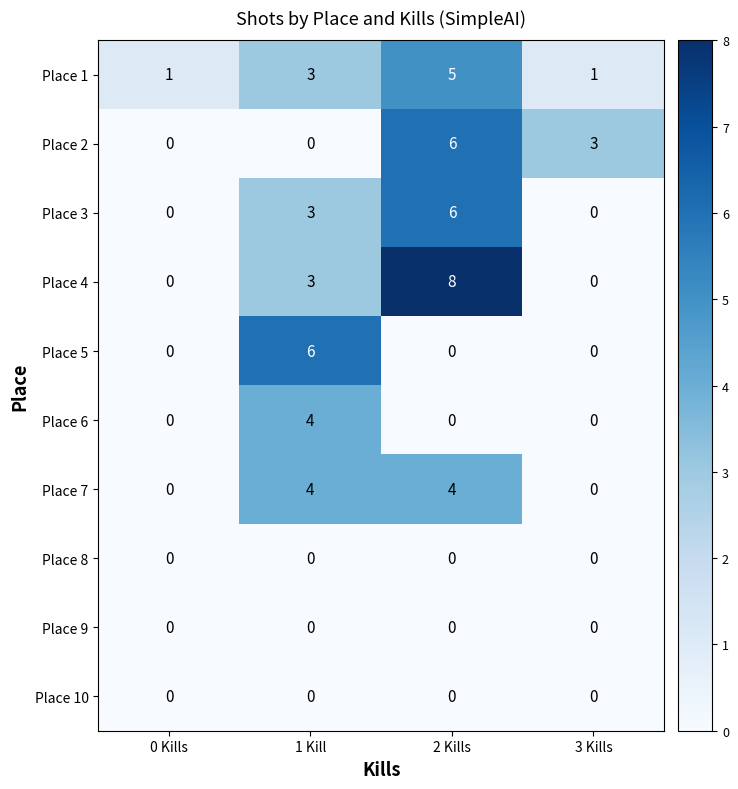

What is the maximum value for Place 1?

5